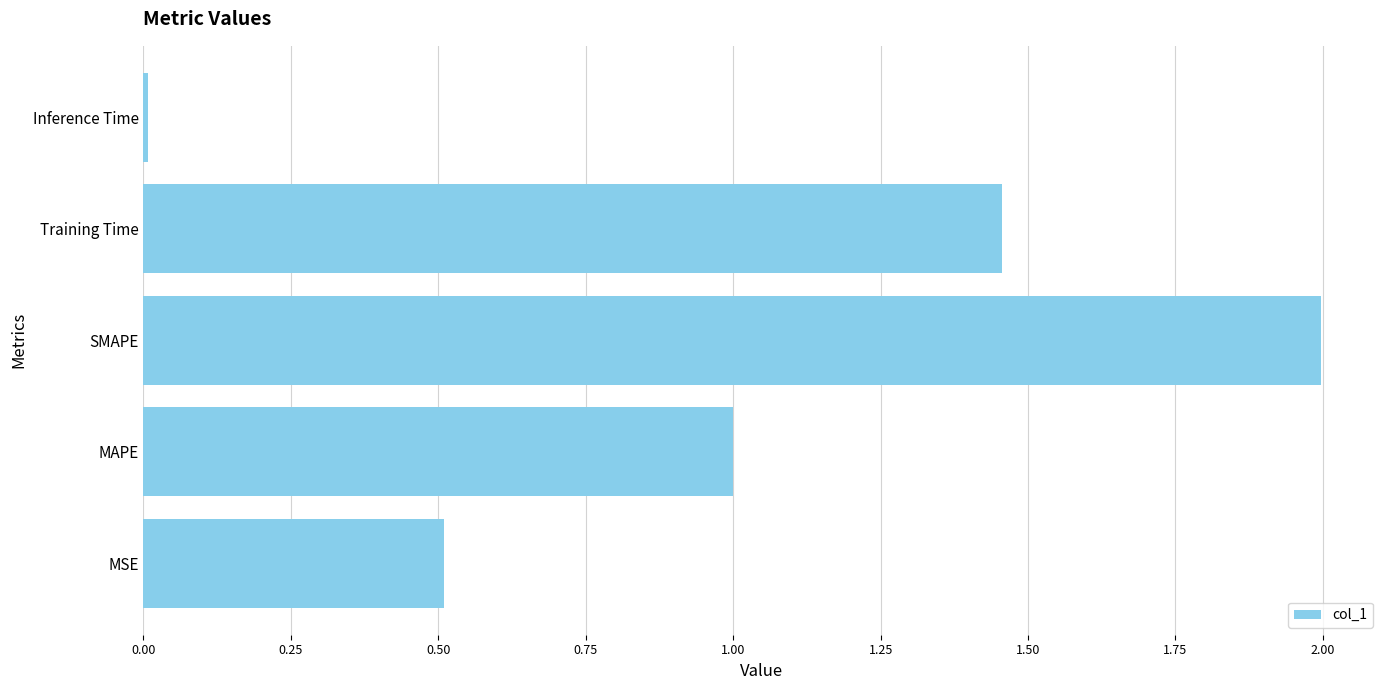

At which label is the value closest to 1?

MAPE